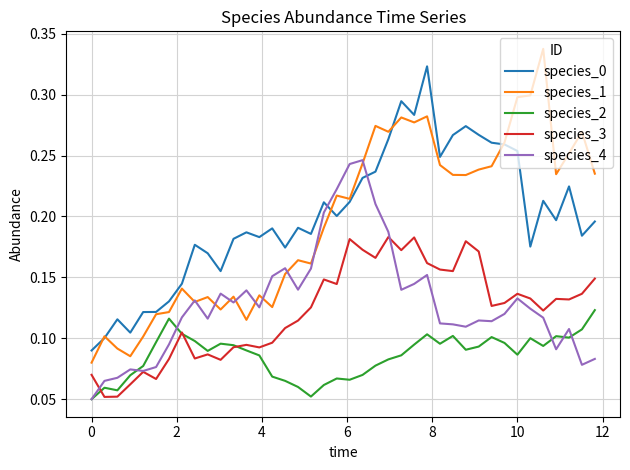

Which series has the widest spread of values?

species_1